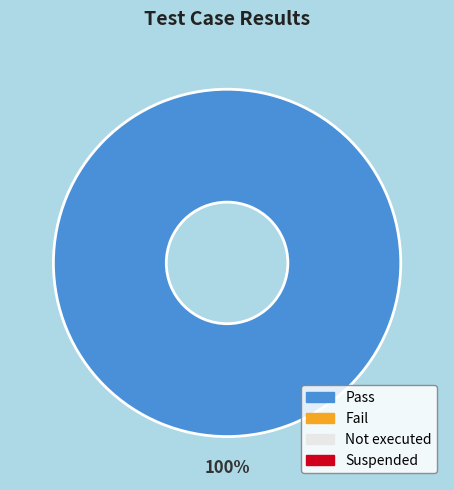

Does any single category account for the majority?

Yes